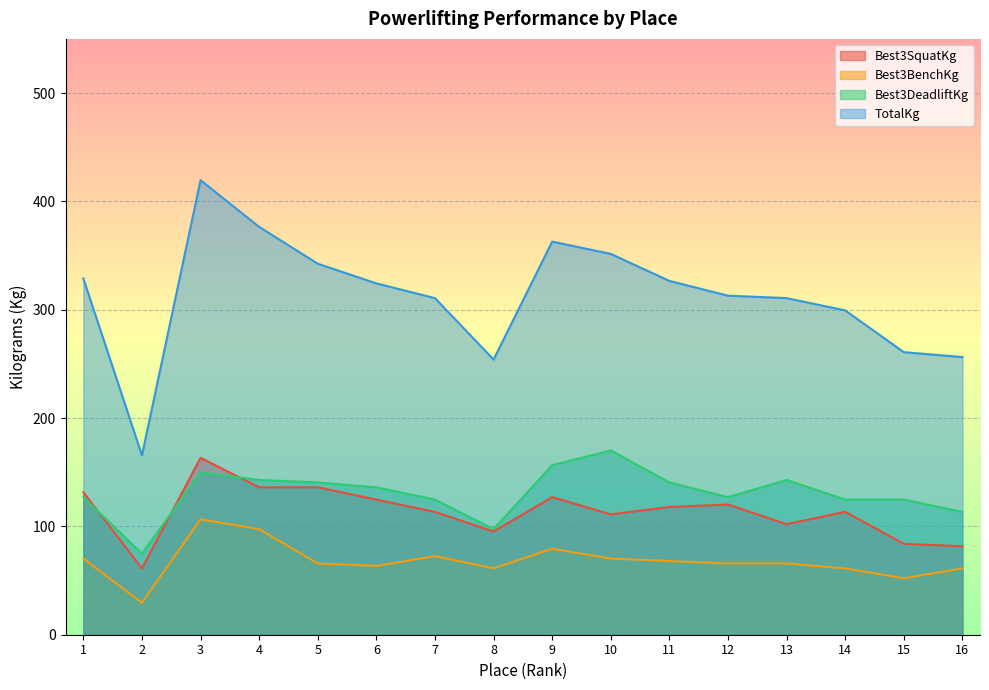

At which category is the sum across all series the highest?

3